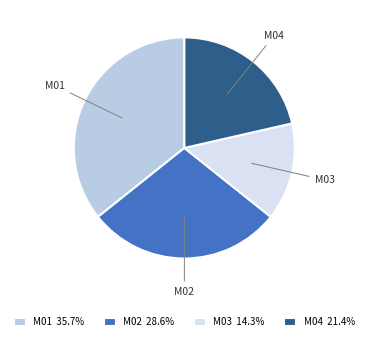

Count the number of slices in the pie.

4